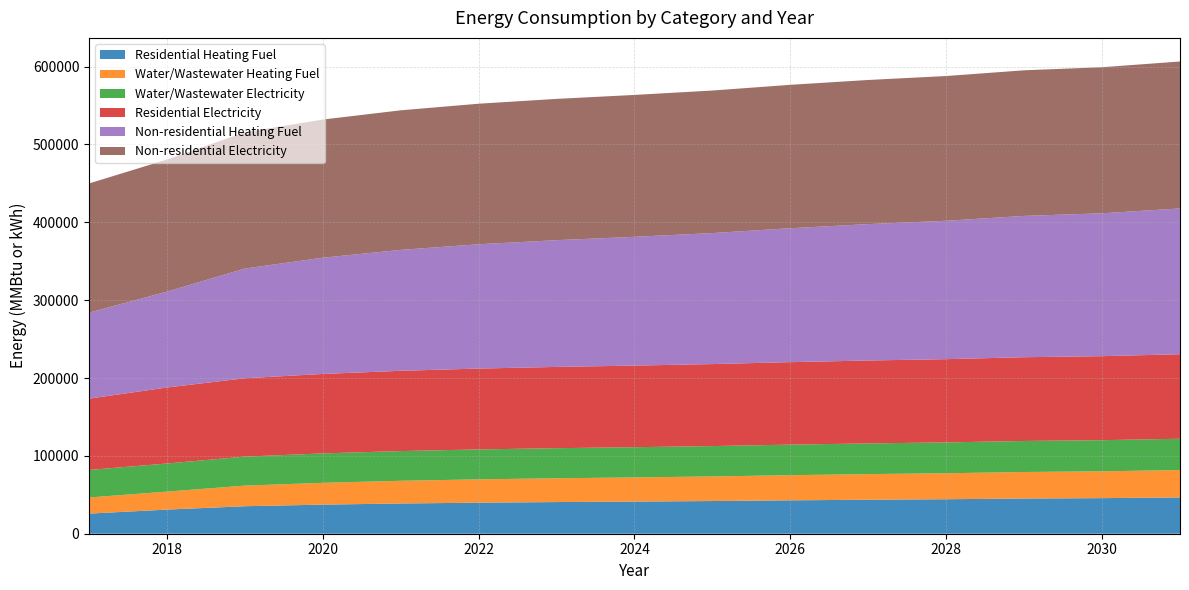

Reading left to right, list all the values displayed in this chart.

Residential Heating Fuel: 2017=25834.0	2018=30993.1	2019=35337.1	2020=37369.0	2021=38840.4	2022=39891.3	2023=40662.0	2024=41292.6	2025=41993.3	2026=42904.1	2027=43674.8	2028=44305.4	2029=45216.2	2030=45706.7	2031=46617.5
Water/Wastewater Heating Fuel: 2017=20718.5	2018=23096.3	2019=26445.3	2020=28013.7	2021=29150.1	2022=29963.2	2023=30559.3	2024=31047.7	2025=31589.7	2026=32294.1	2027=32890.3	2028=33379.2	2029=34083.5	2030=34464.7	2031=35169.6
Water/Wastewater Electricity: 2017=35321.9	2018=36127.2	2019=37258.1	2020=37789.5	2021=38175.1	2022=38452.2	2023=38655.1	2024=38821.9	2025=39006.4	2026=39245.8	2027=39448.4	2028=39615.6	2029=39854.6	2030=39985.7	2031=40225.3
Residential Electricity: 2017=91638.9	2018=97618.0	2019=100662.8	2020=102086.9	2021=103118.2	2022=103854.9	2023=104395.1	2024=104837.0	2025=105328.1	2026=105966.5	2027=106506.7	2028=106948.7	2029=107587.1	2030=107930.9	2031=108569.3
Non-residential Heating Fuel: 2017=110465.6	2018=123124.8	2019=140962.9	2020=149306.5	2021=155348.4	2022=159664.1	2023=162828.9	2024=165418.3	2025=168295.4	2026=172035.6	2027=175200.5	2028=177789.9	2029=181530.1	2030=183544.1	2031=187284.3
Non-residential Electricity: 2017=165954.0	2018=169710.6	2019=175004.0	2020=177479.9	2021=179272.8	2022=180553.5	2023=181492.6	2024=182261.0	2025=183114.8	2026=184224.7	2027=185163.8	2028=185932.2	2029=187042.1	2030=187639.8	2031=188749.7